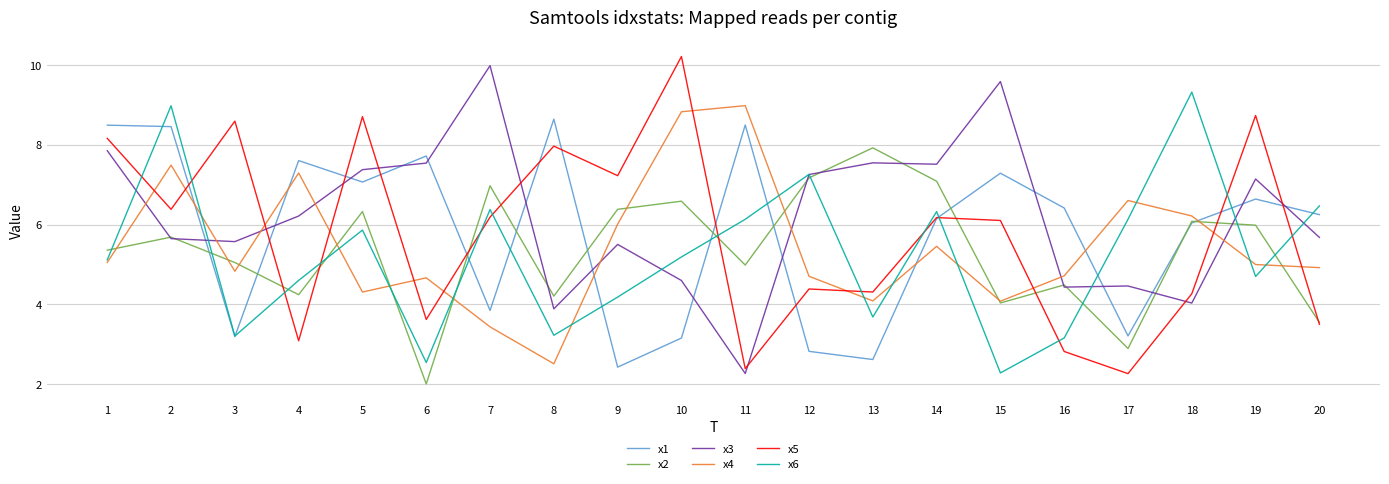

Is the value of x4 at 12 greater than the value of x6 at 11?

No